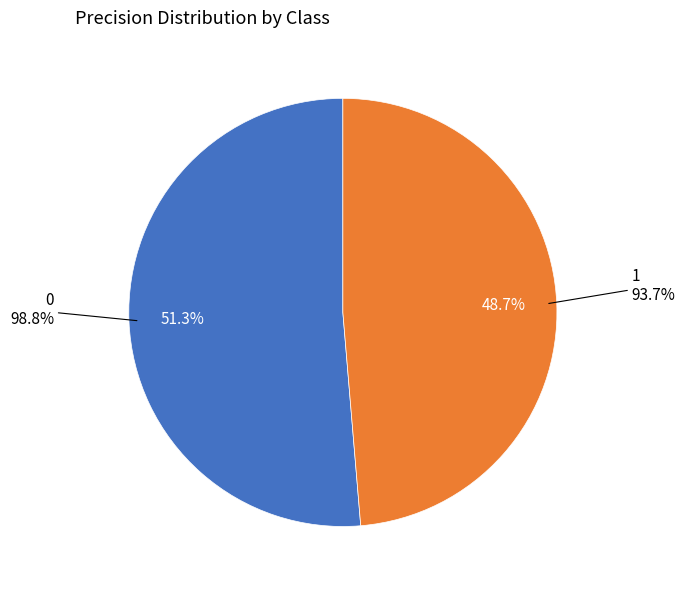

Rank the categories by value from lowest to highest.

1, 0